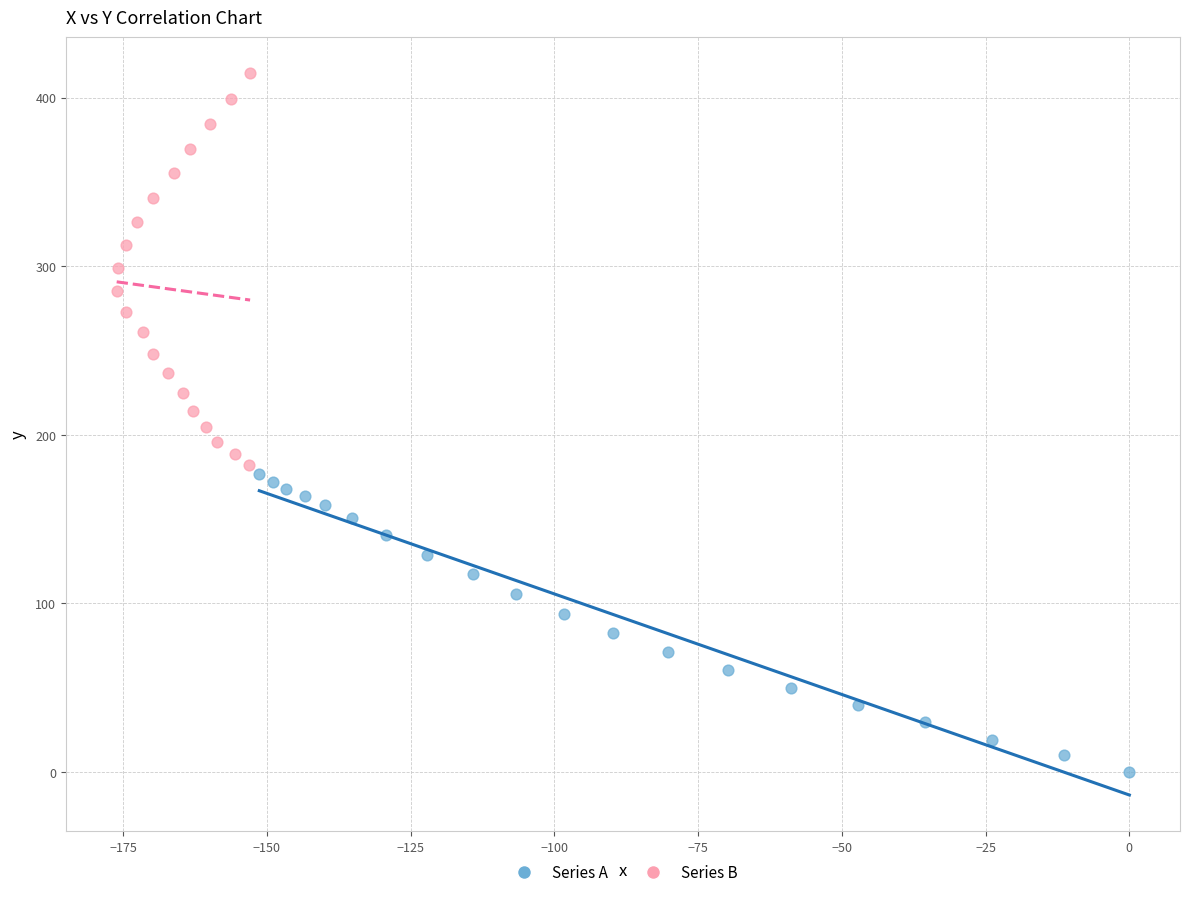

Which series contains the highest Y value?

Series B